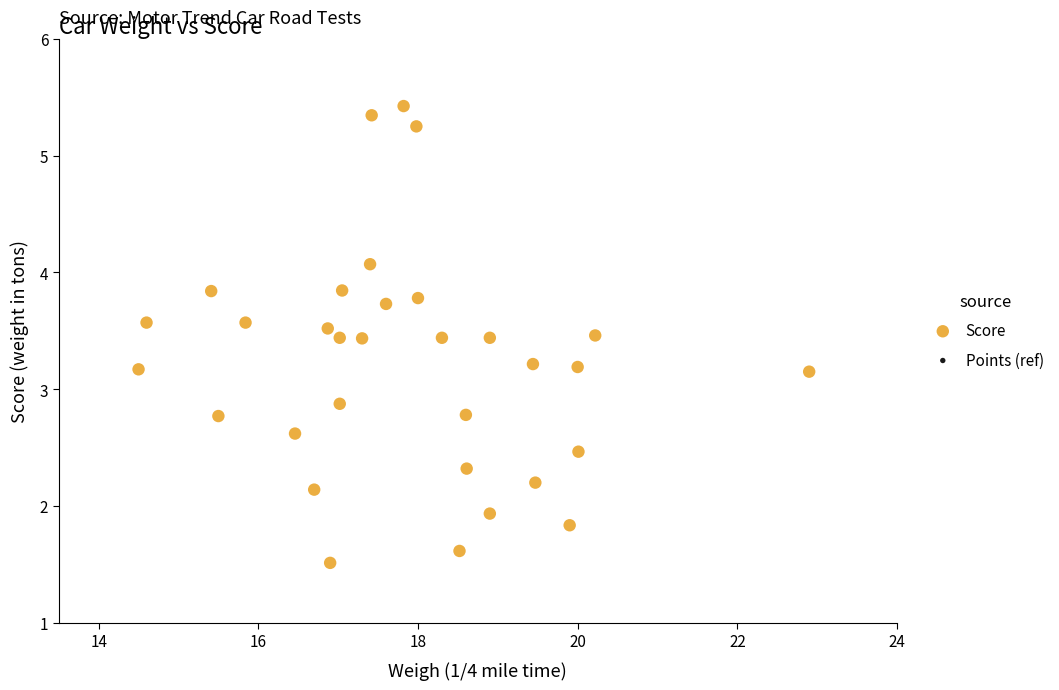

What is the range of Y values (max minus min)?

3.9